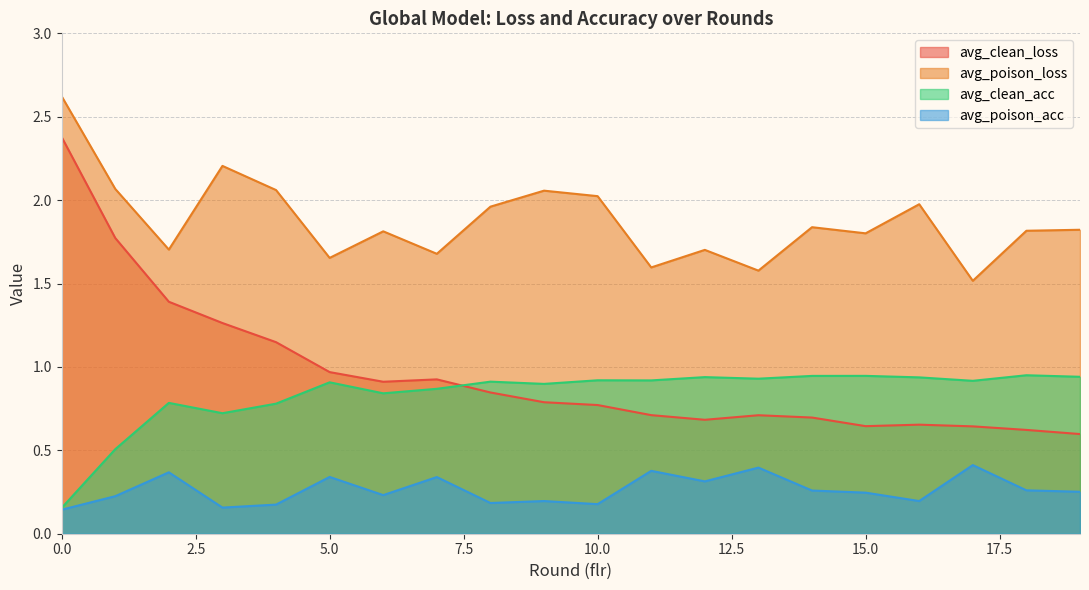

Which series has the widest spread of values?

avg_clean_loss